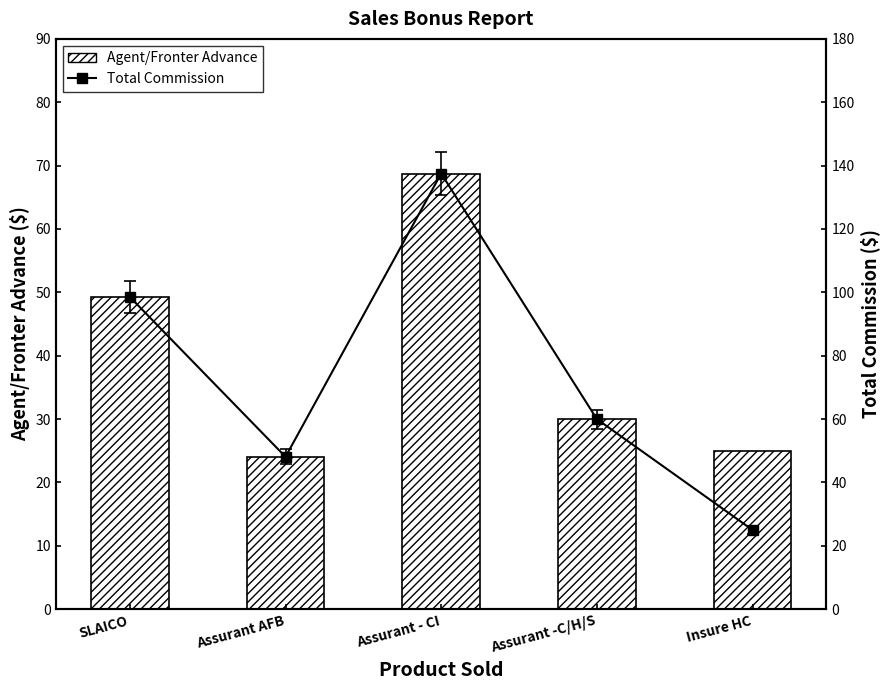

Where does the Total Commission series first go above 60?

SLAICO